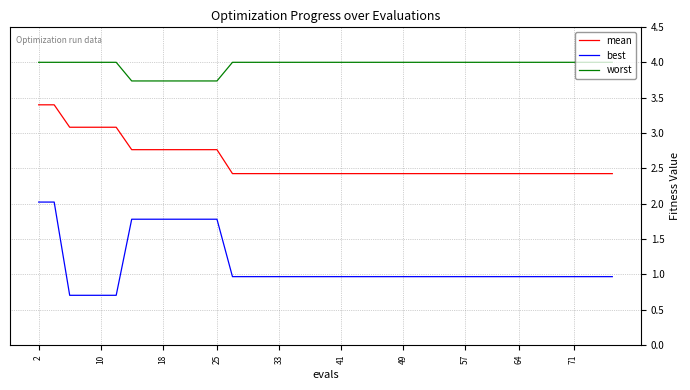

Does the chart display data point markers on the line(s)?

No